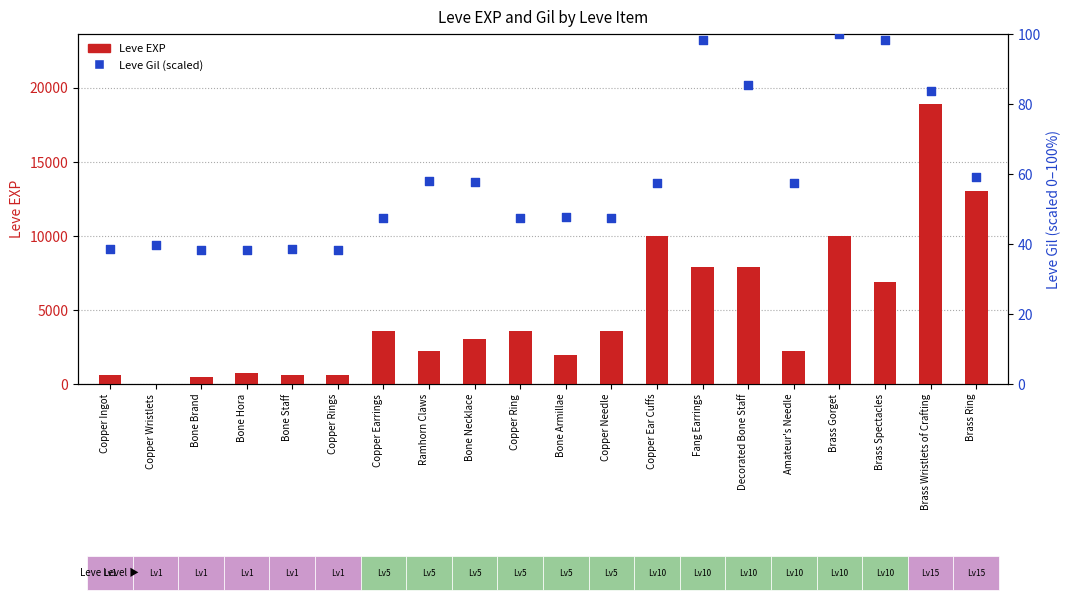

Which series has the largest total across all categories?

Leve EXP